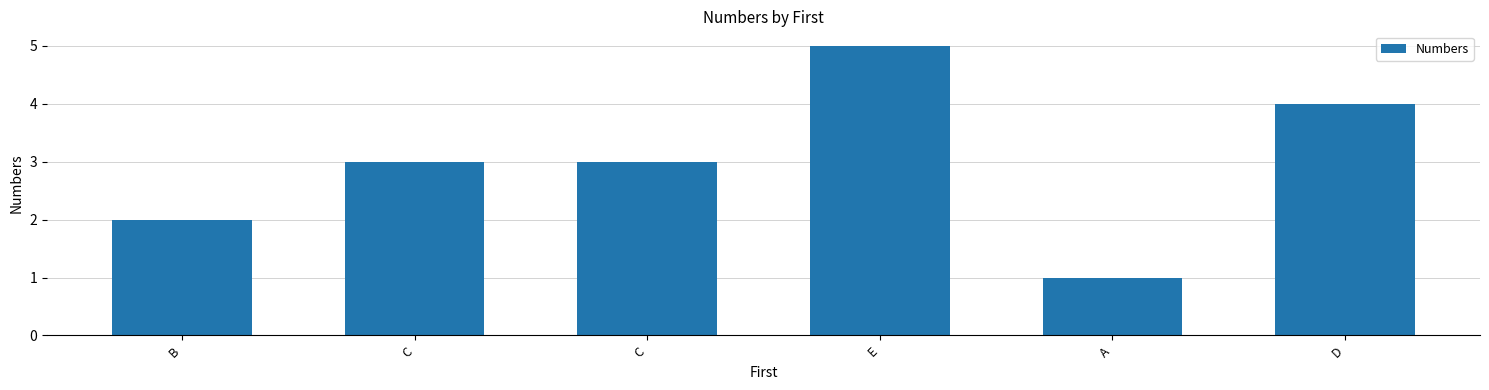

How many distinct data groups are displayed?

1